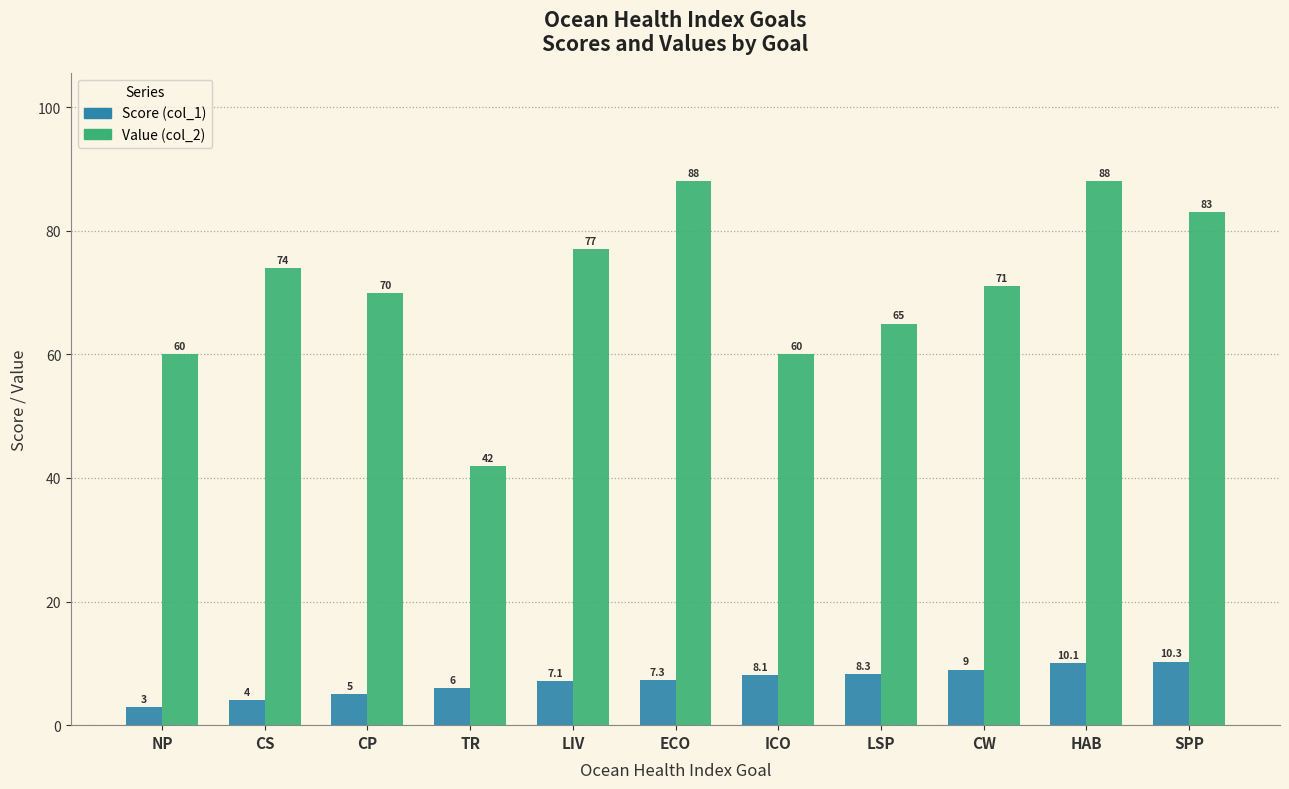

Reading left to right, list all the values displayed in this chart.

Score (col_1): NP=3.0	CS=4.0	CP=5.0	TR=6.0	LIV=7.1	ECO=7.3	ICO=8.1	LSP=8.3	CW=9.0	HAB=10.1	SPP=10.3
Value (col_2): NP=60.0	CS=74.0	CP=70.0	TR=42.0	LIV=77.0	ECO=88.0	ICO=60.0	LSP=65.0	CW=71.0	HAB=88.0	SPP=83.0